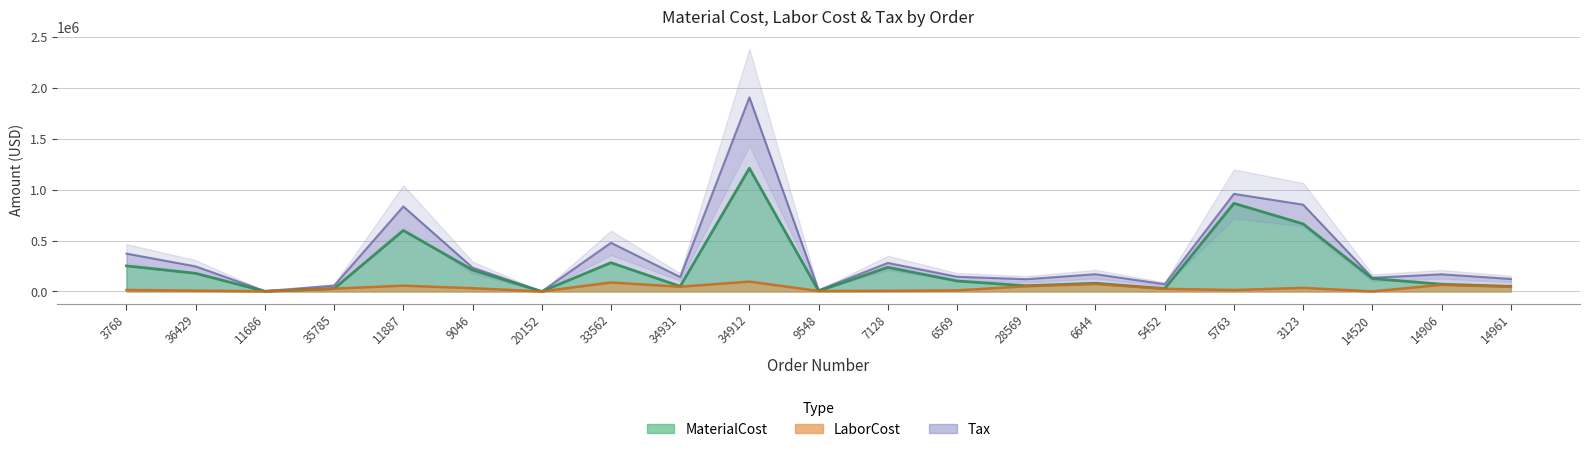

What position from the right is 33562?

14